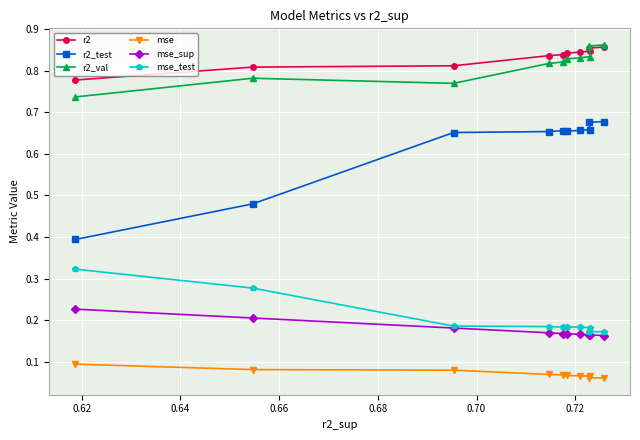

What is the lowest value of the mse_sup series?

0.2